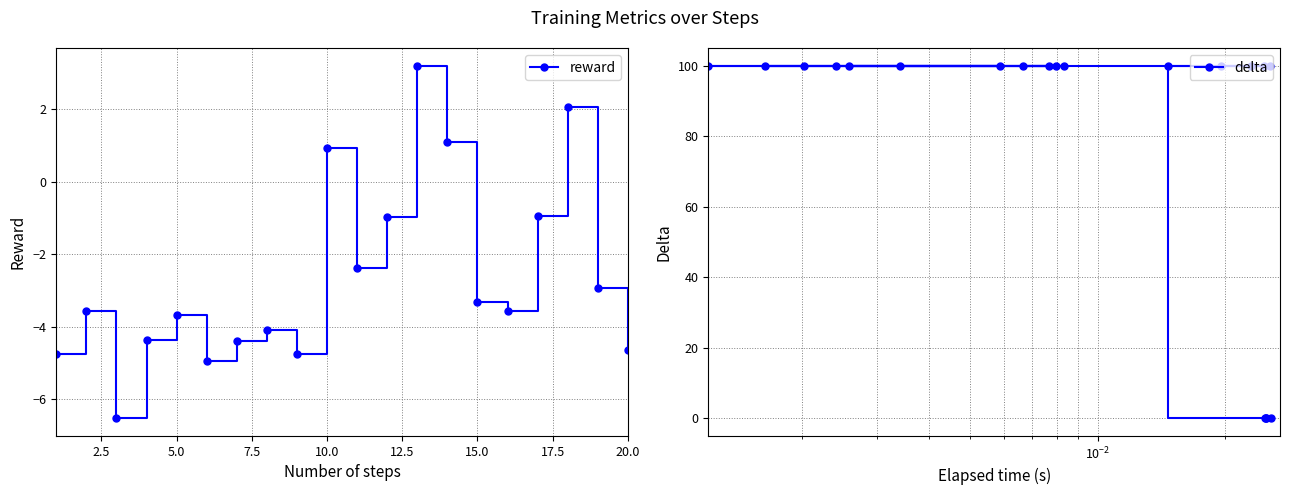

Which series has the largest total across all categories?

delta